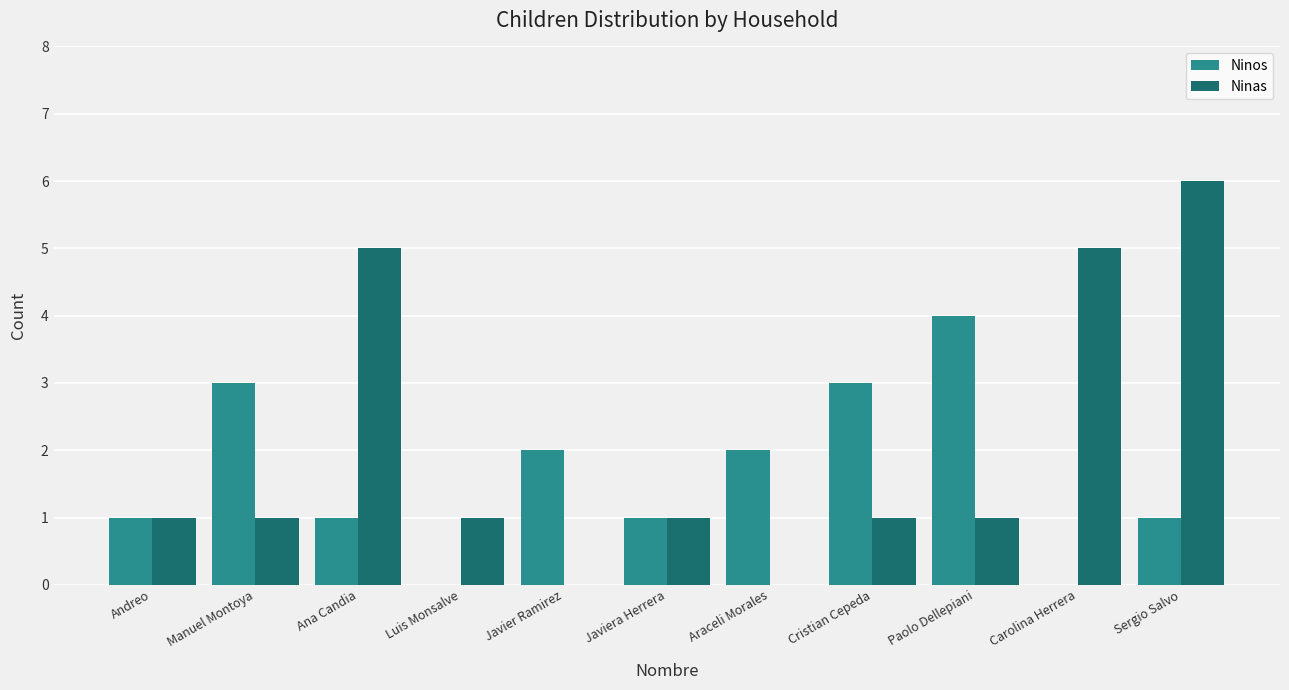

At which category is the sum across all series the highest?

Sergio Salvo